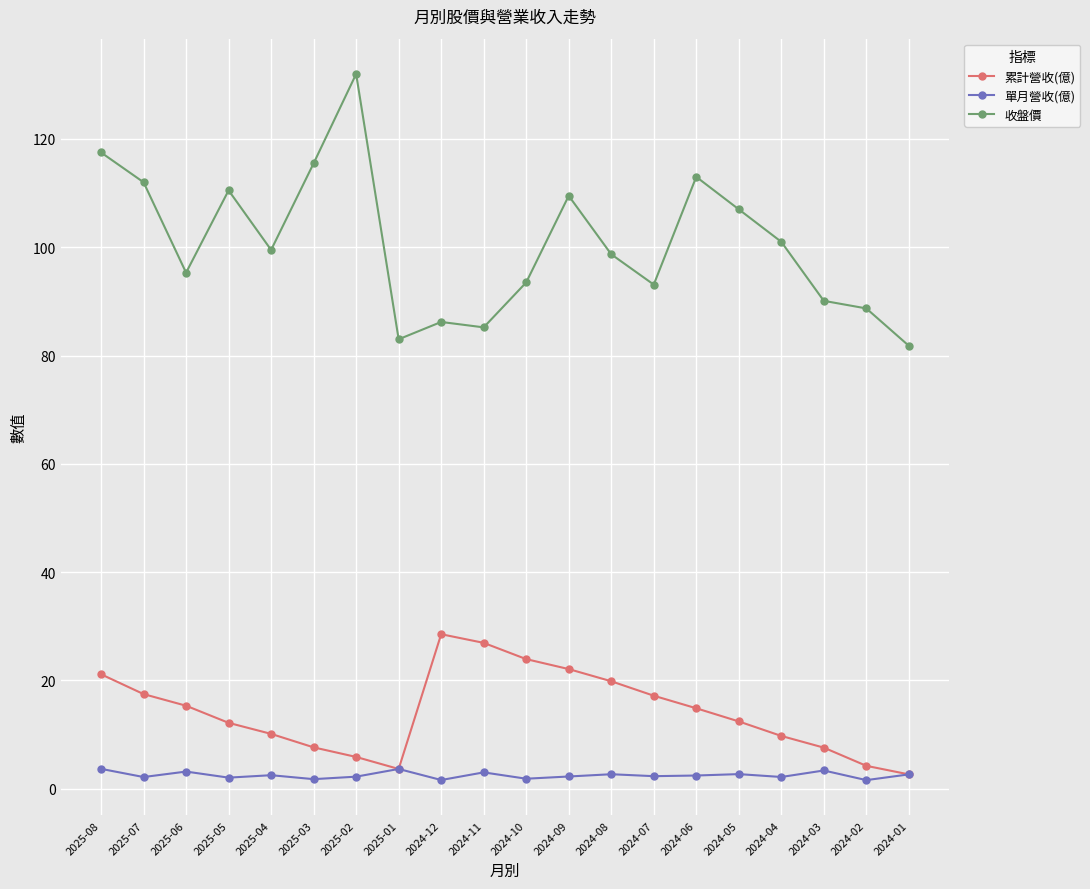

Rank the series by their maximum value, from highest to lowest.

收盤價, 累計營收(億), 單月營收(億)